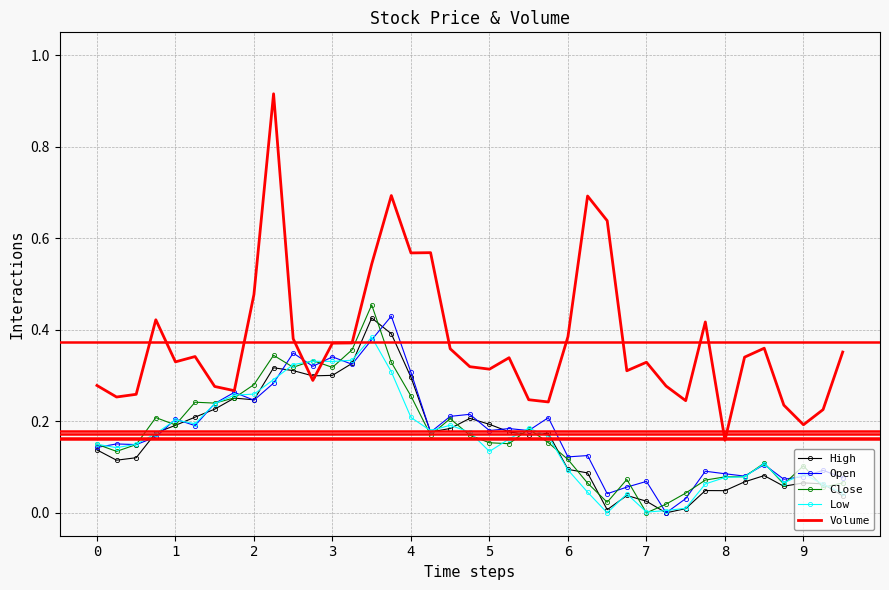

What are all the series names shown in the legend?

High, Open, Close, Low, Volume